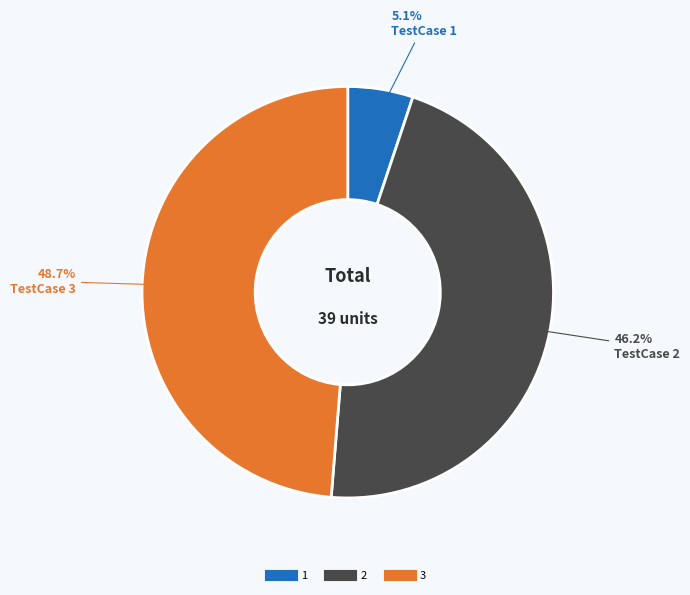

The 2 slice represents 46% of the pie. True or false?

True